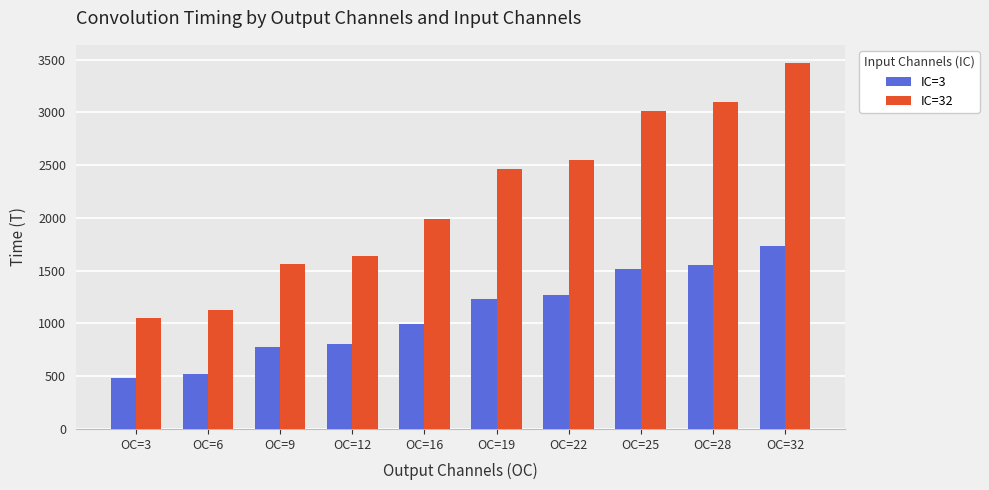

Does the chart contain stacked bars?

No